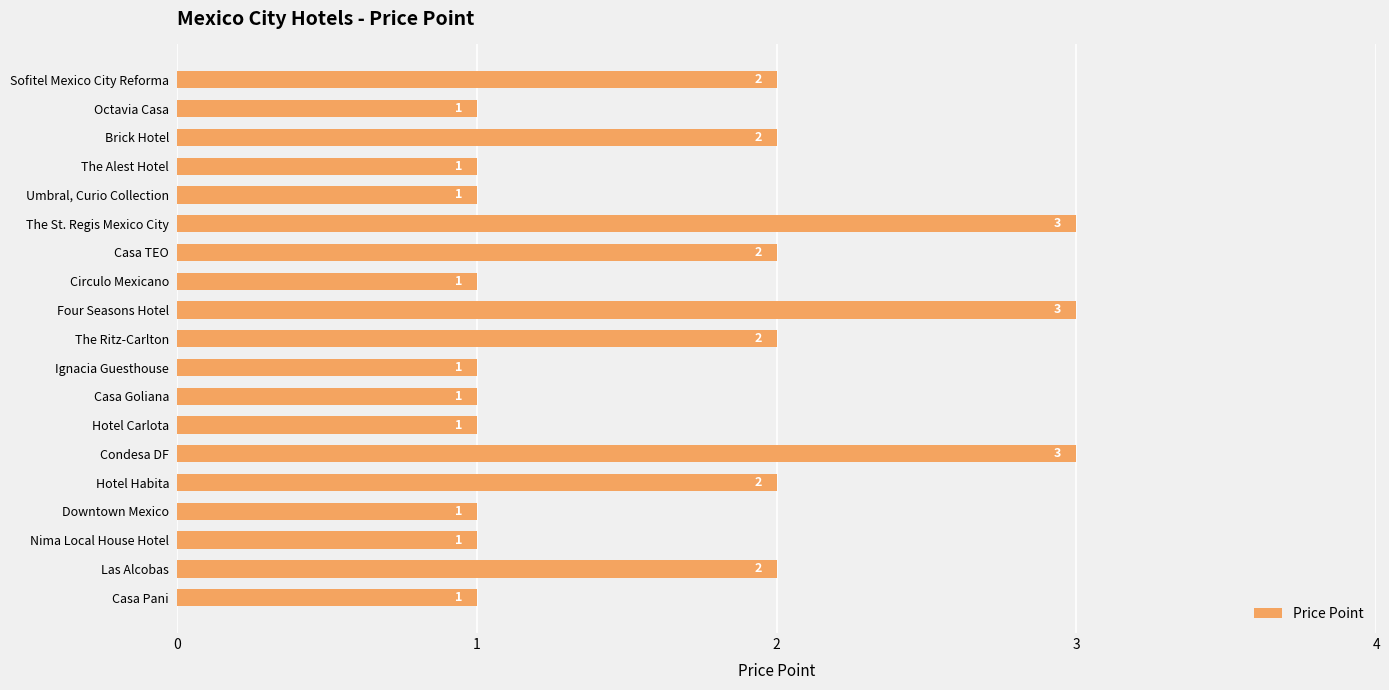

What is the label of the 16th bar from the bottom?

The Alest Hotel